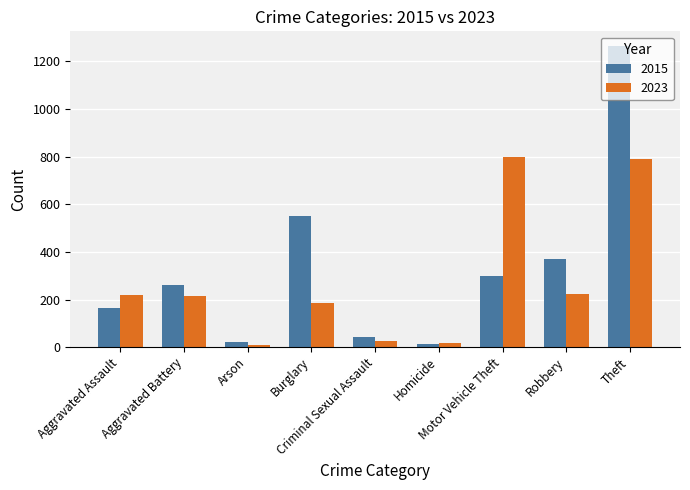

Count the number of categories in the chart.

9